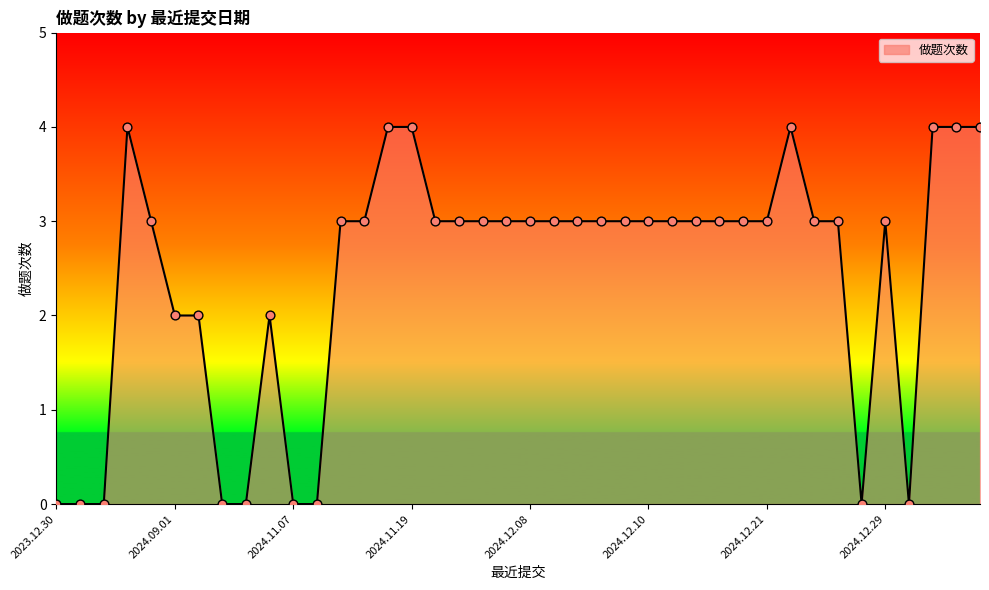

What is the greatest value displayed?

4